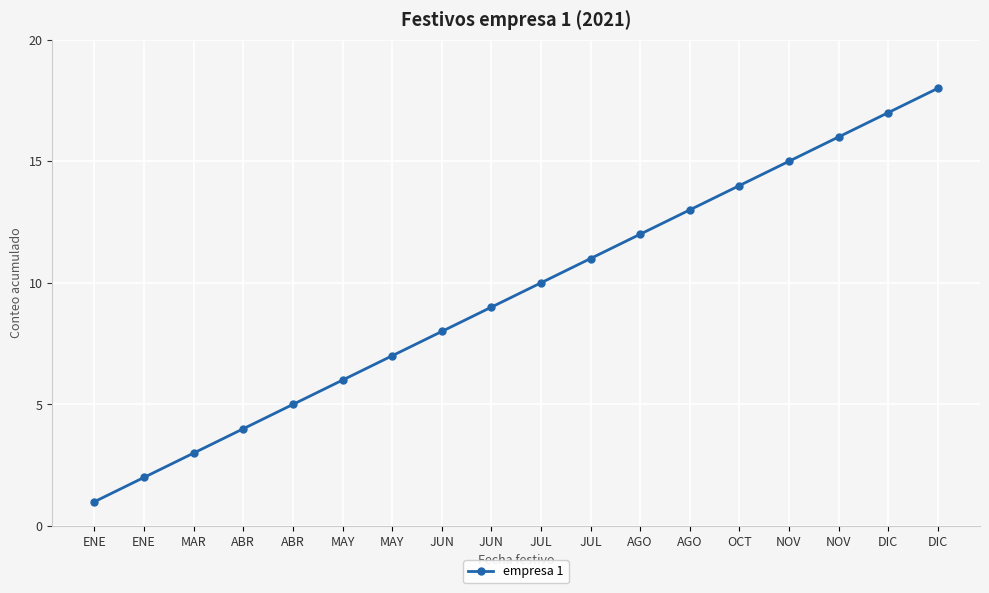

Reading right to left, what are all the values shown in this chart?

DIC=18	DIC=17	NOV=16	NOV=15	OCT=14	AGO=13	AGO=12	JUL=11	JUL=10	JUN=9	JUN=8	MAY=7	MAY=6	ABR=5	ABR=4	MAR=3	ENE=2	ENE=1